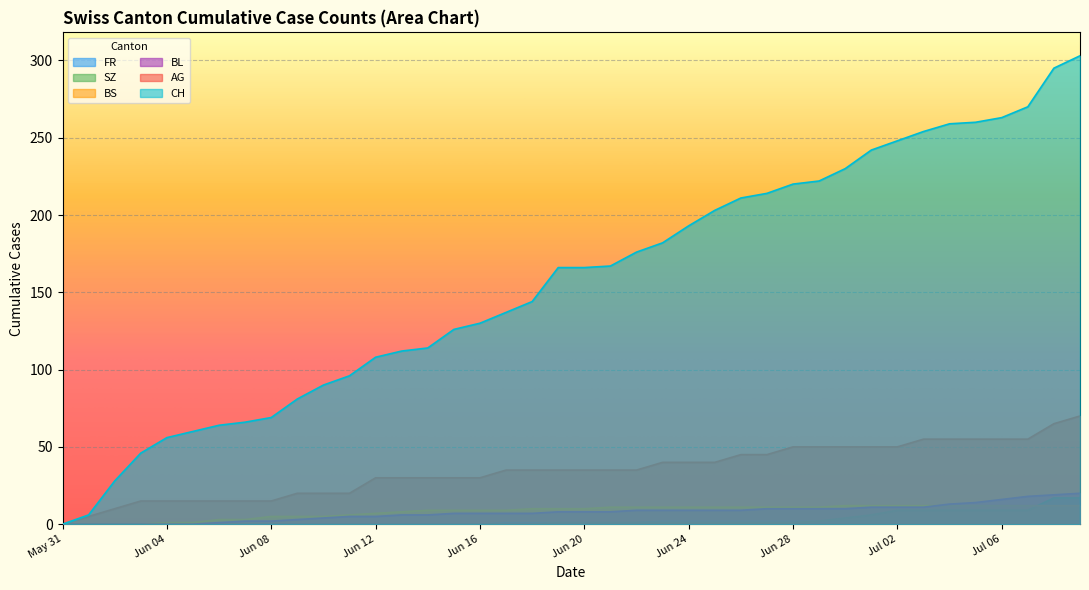

How many data points in BS are above 10?

19